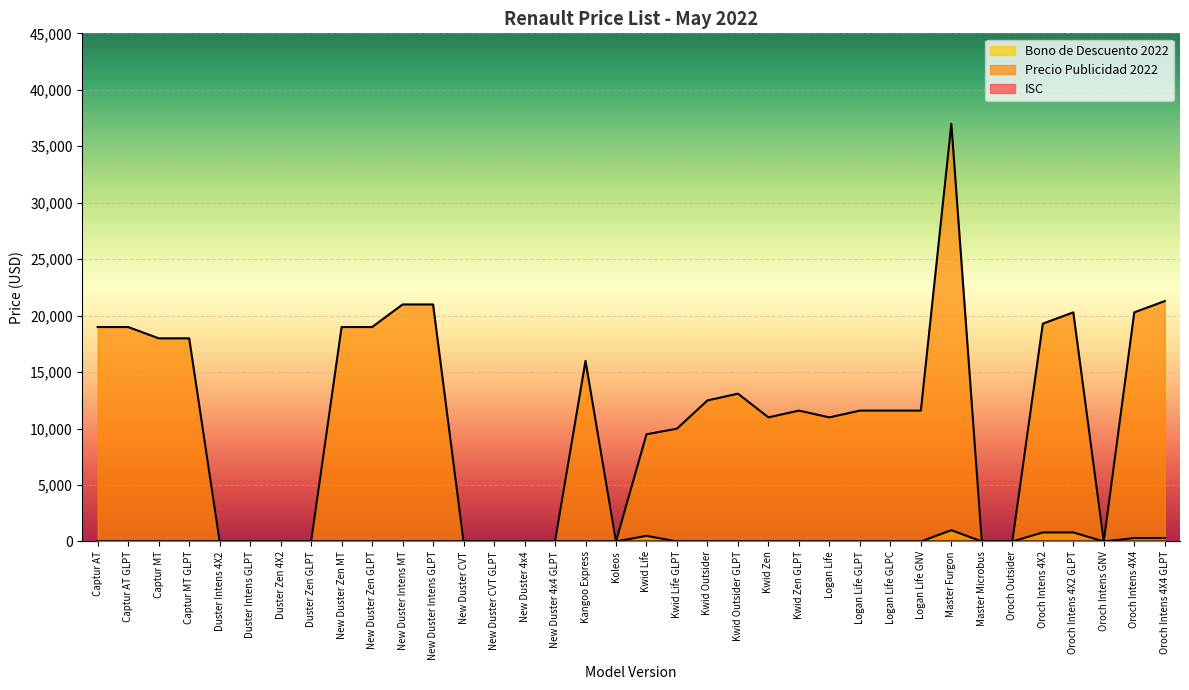

The value of Precio Publicidad 2022 at Kwid Life is 4892.2. True or false?

False